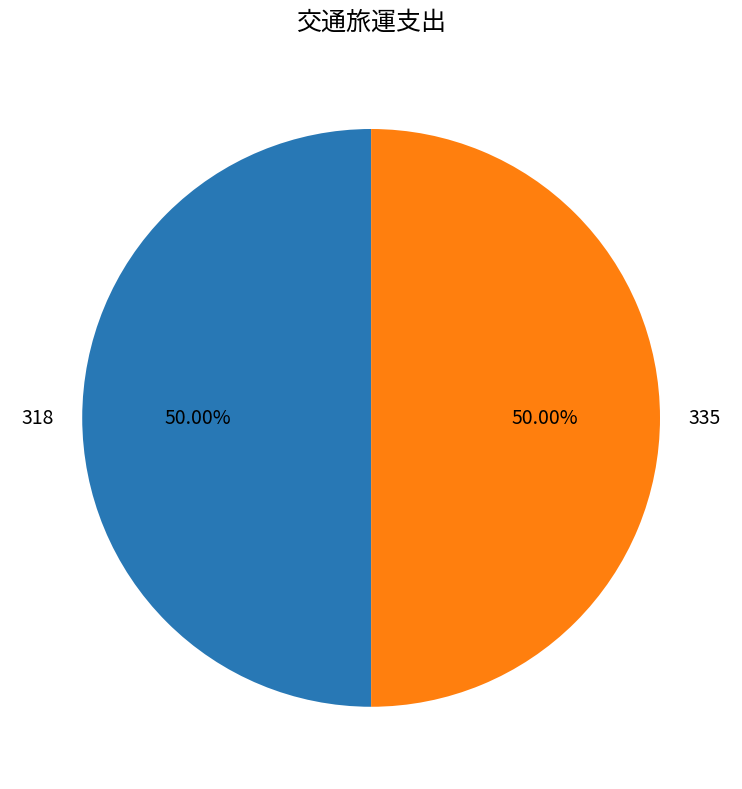

True or false: 318 accounts for 38% of the total.

False